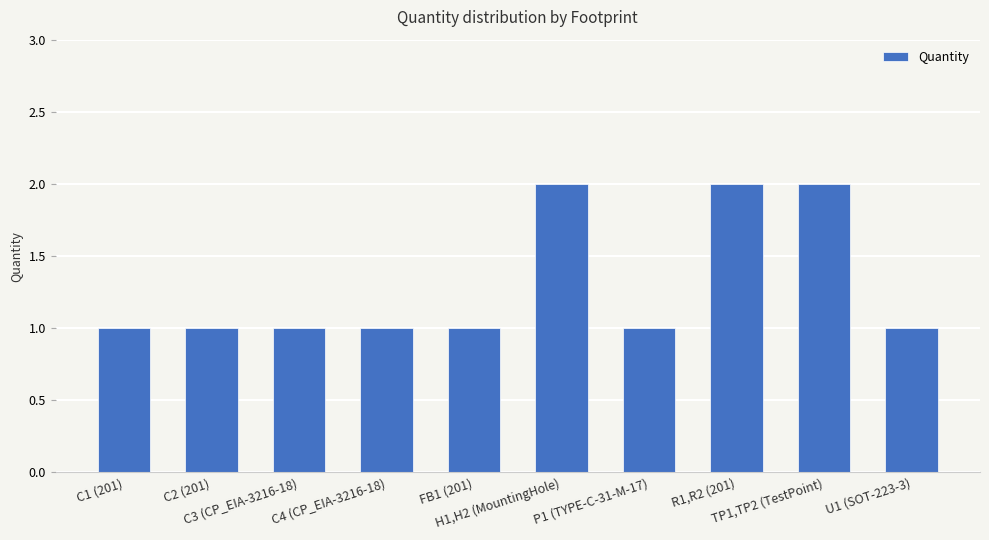

What is the sum of all values?

13